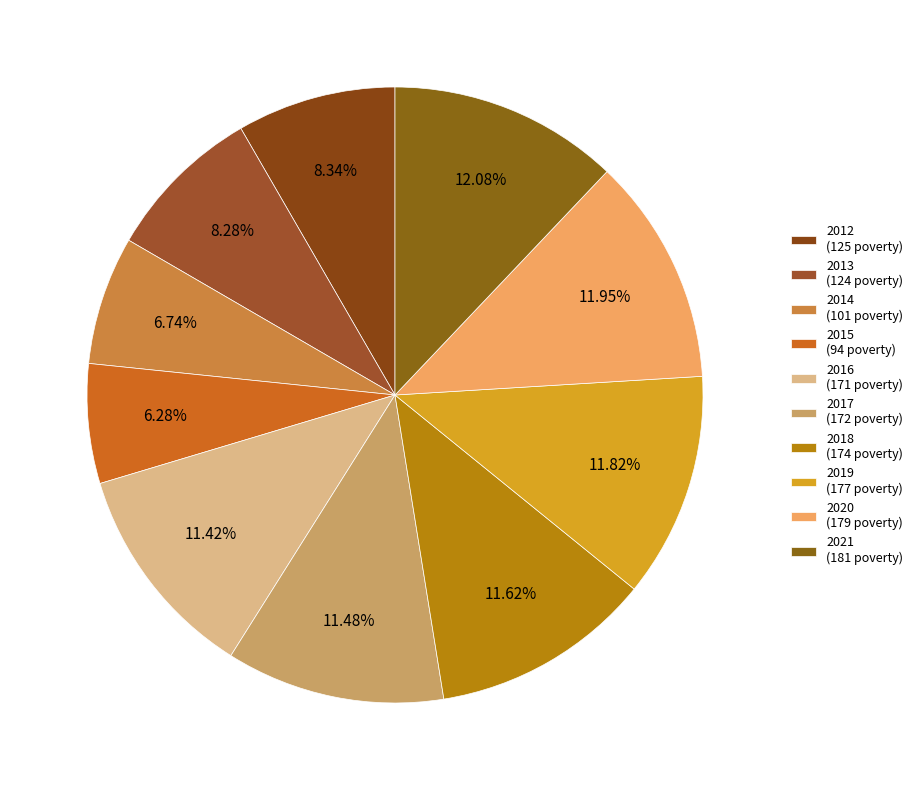

What is the change in value from 2012 to 2021?

+56